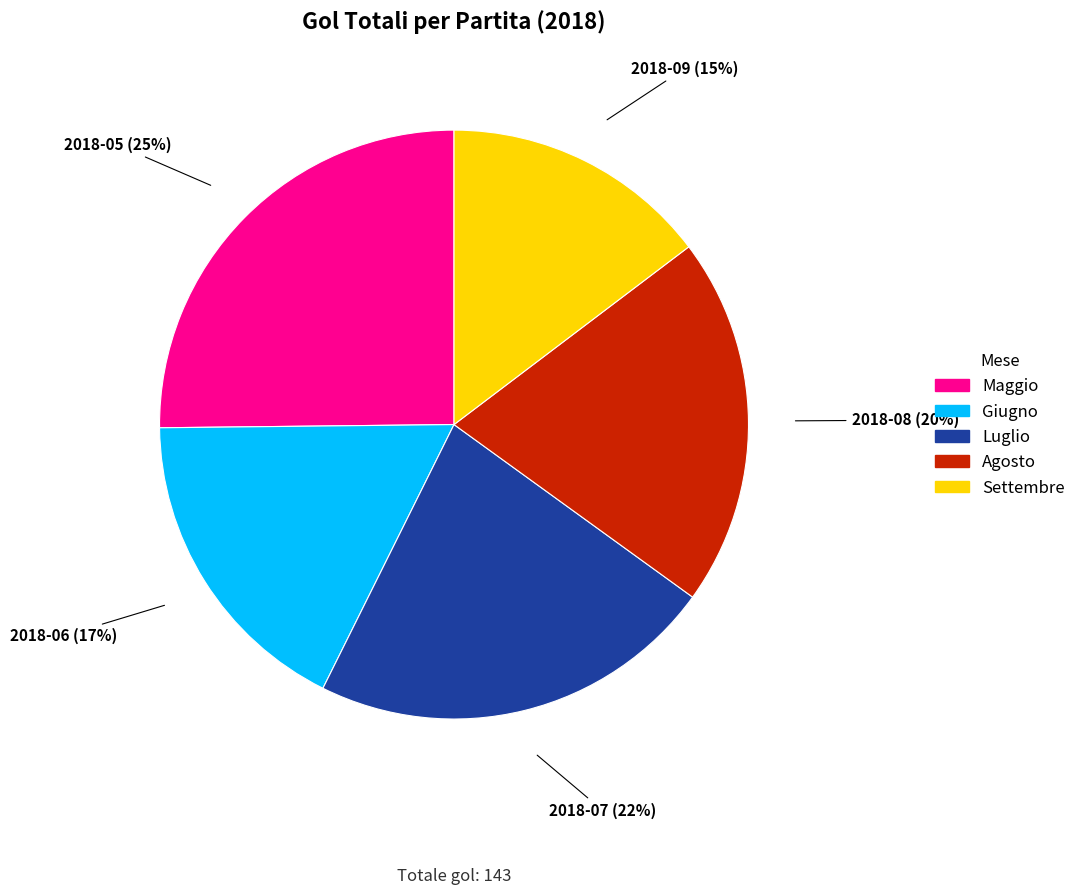

Is there any slice that represents more than half of the pie?

No